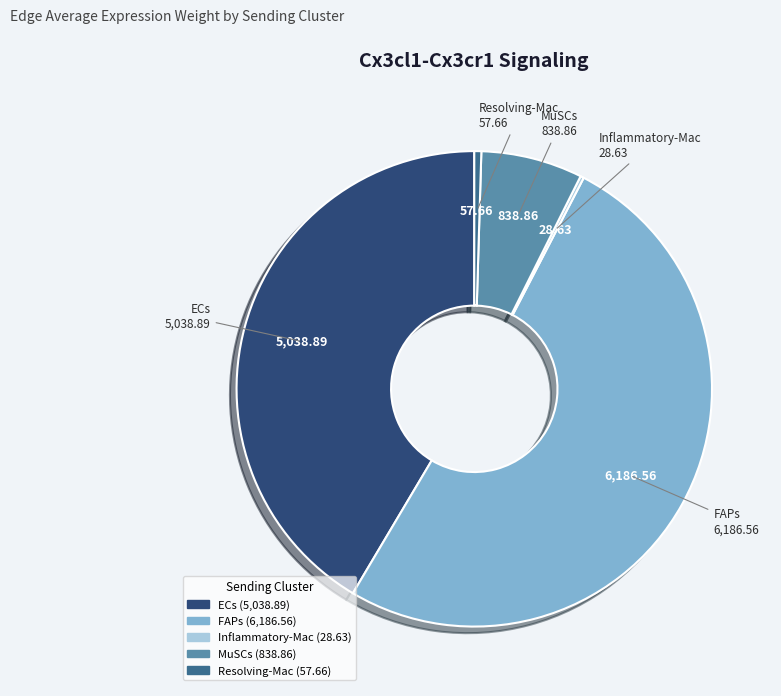

Is the sum of ECs and MuSCs greater than half?

No